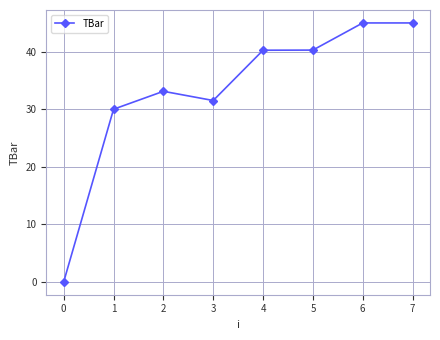

At which category does the data reach its first local valley?

3